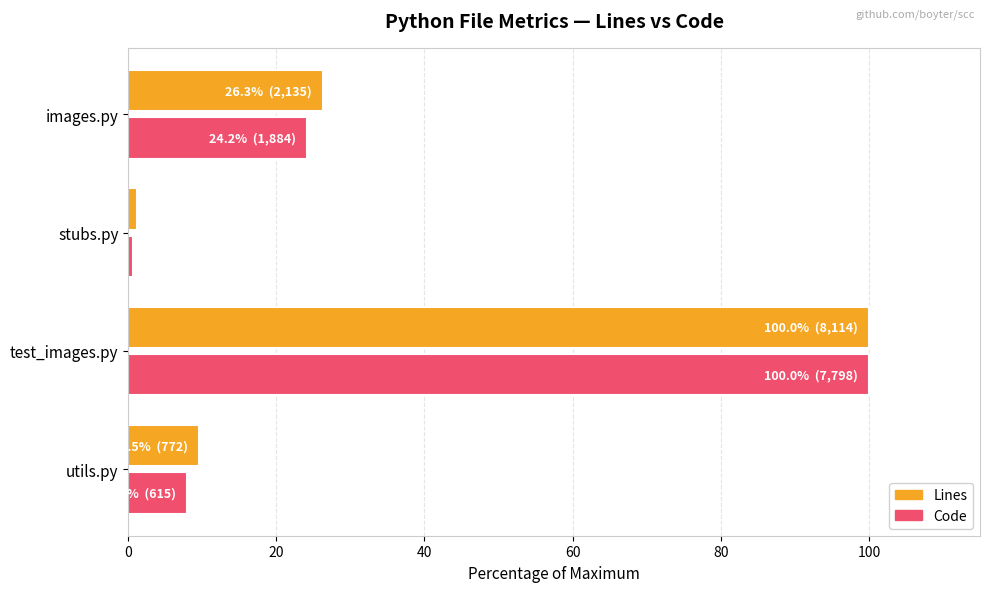

List the labels in order of Lines value, smallest first.

stubs.py, utils.py, images.py, test_images.py